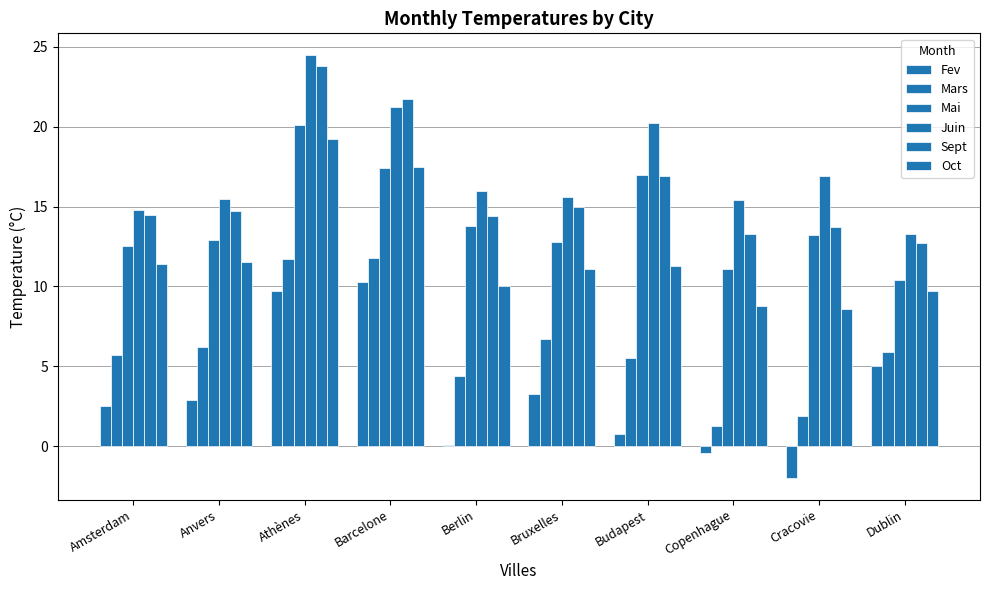

Count the number of categories in the chart.

10